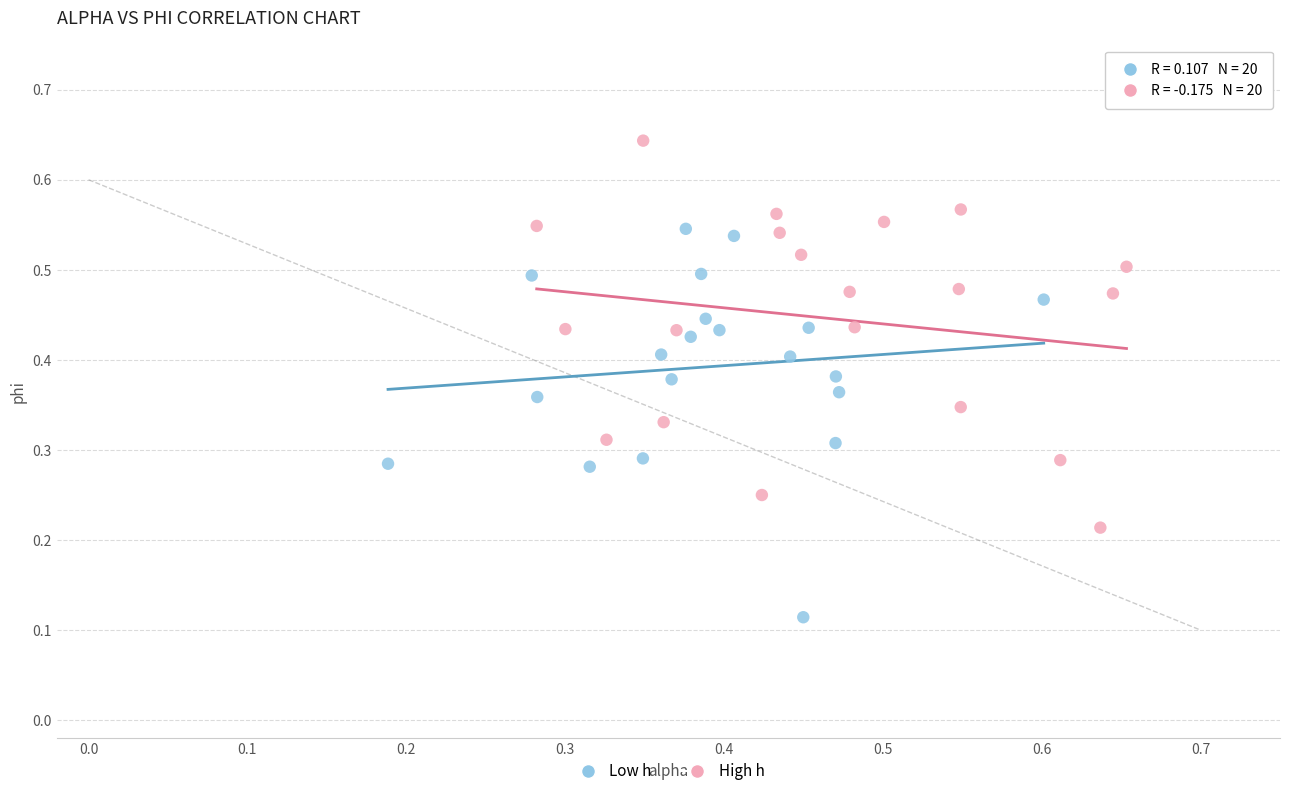

Which series reaches the minimum Y coordinate?

Low h